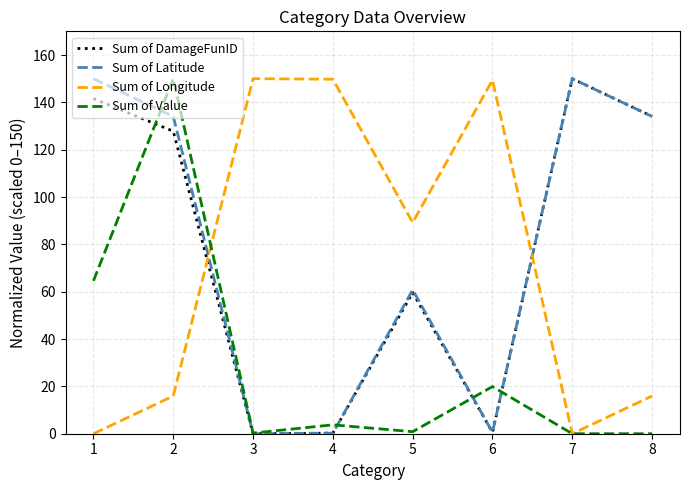

Is the value of Sum of DamageFunID at 7 greater than the value of Sum of Value at 4?

Yes